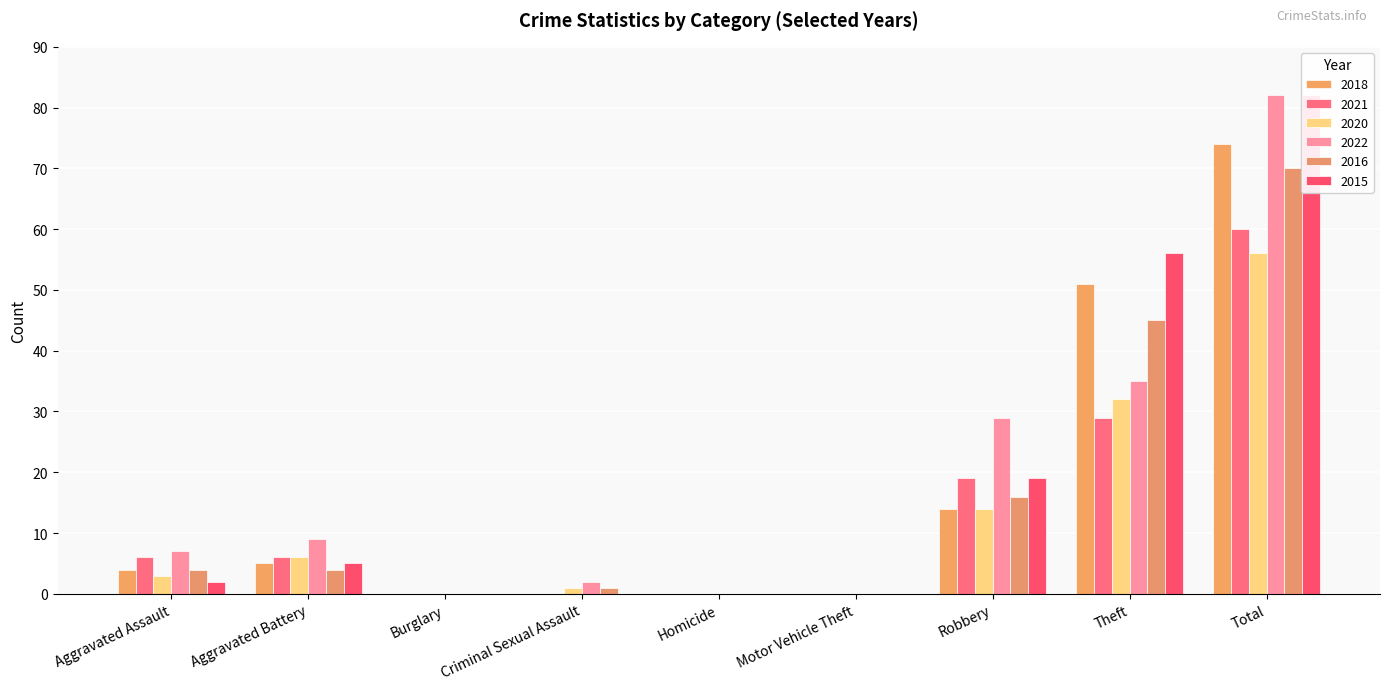

At how many categories does at least one series exceed 44?

2